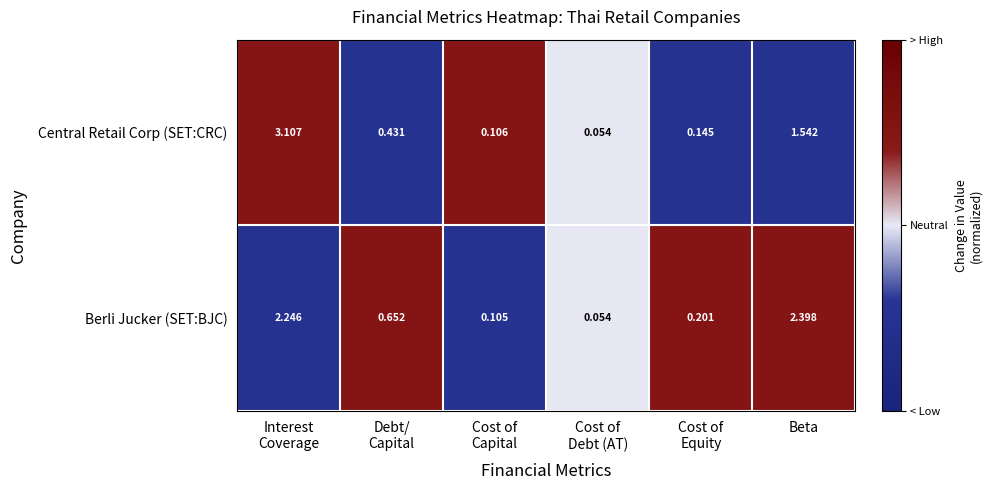

At which category does the chart reach its peak across all series?

Interest
Coverage